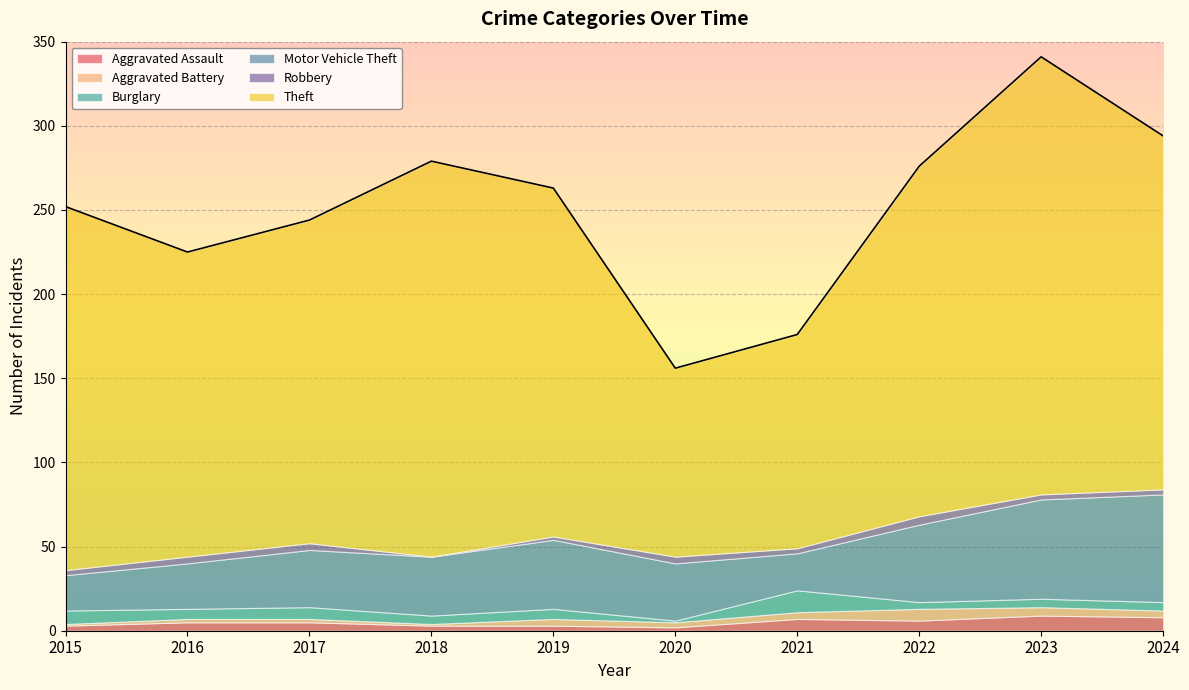

Reading right to left, list all the values displayed in this chart.

Aggravated Assault: 8	9	6	7	2	3	3	5	5	3
Aggravated Battery: 4	5	7	4	3	4	1	2	2	1
Burglary: 5	5	4	13	1	6	5	7	6	8
Motor Vehicle Theft: 64	59	46	22	34	41	35	34	27	21
Robbery: 3	3	5	3	4	2	0	4	4	3
Theft: 210	260	208	127	112	207	235	192	181	216